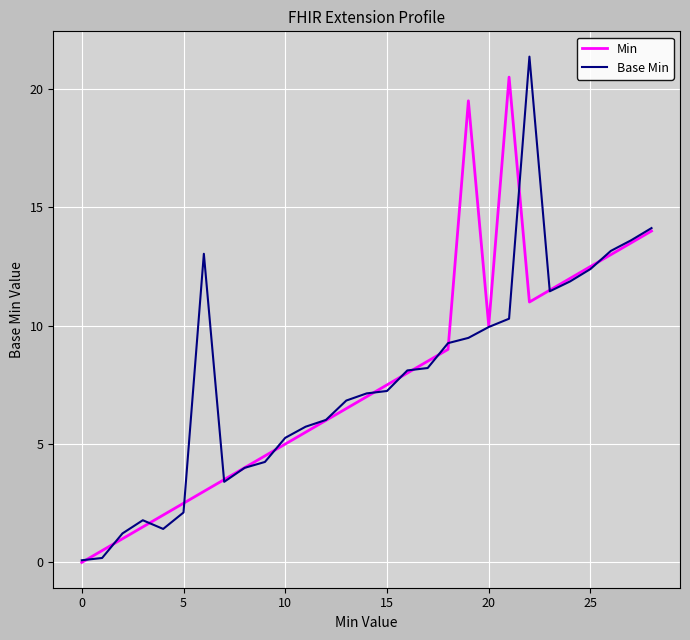

How many values in the Base Min series are below 7?

13